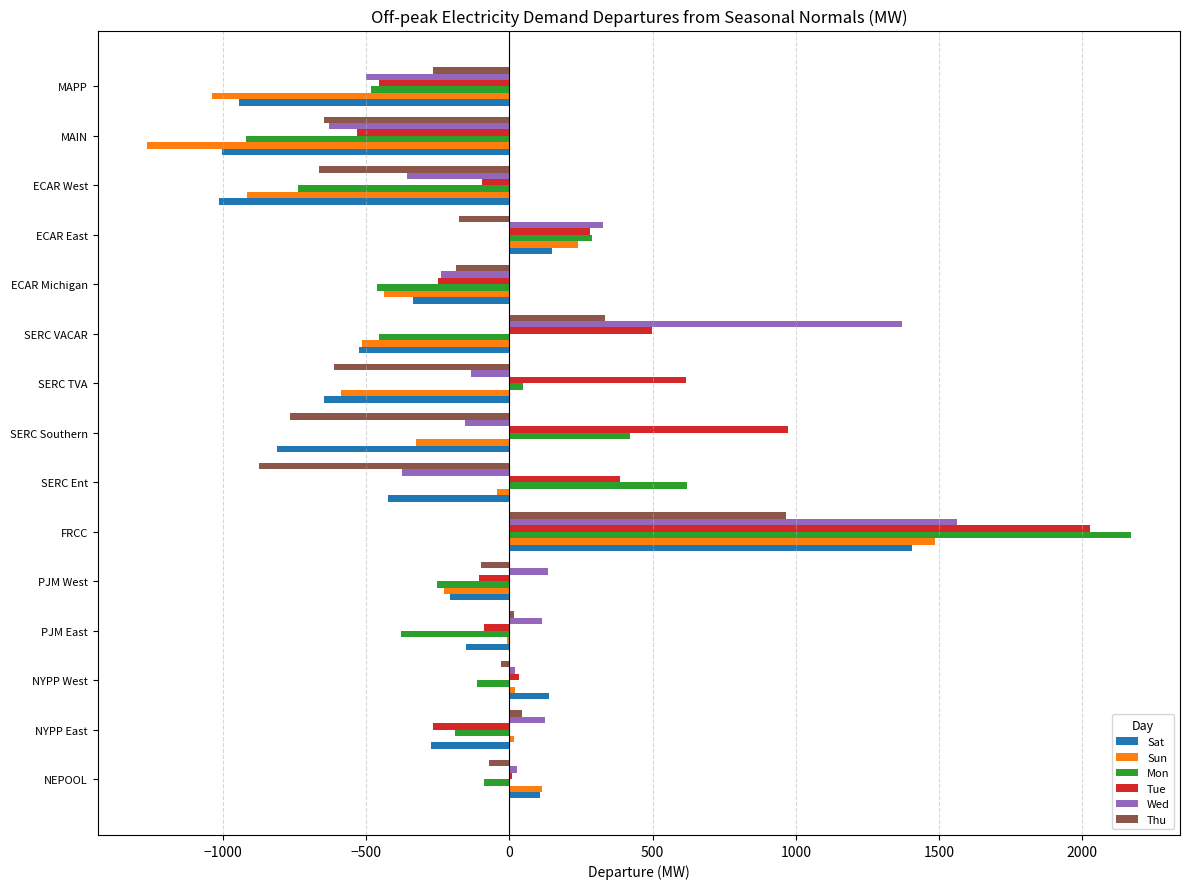

What is the total value across all series at ECAR Michigan?

-1913.4